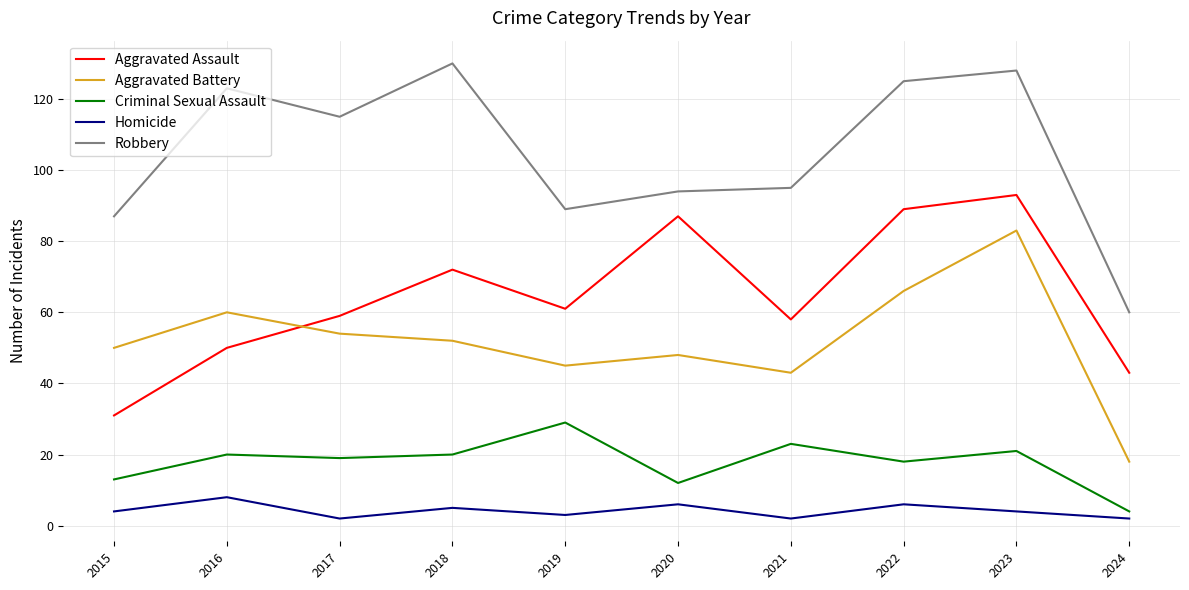

The value of Robbery at 2019 is 33. True or false?

False